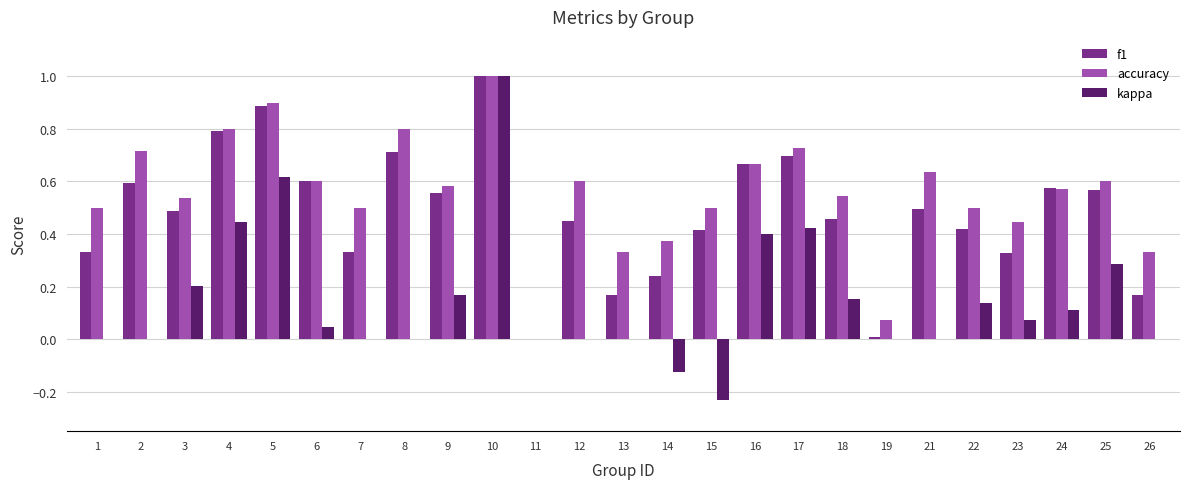

What is the sum of all kappa values?

3.7